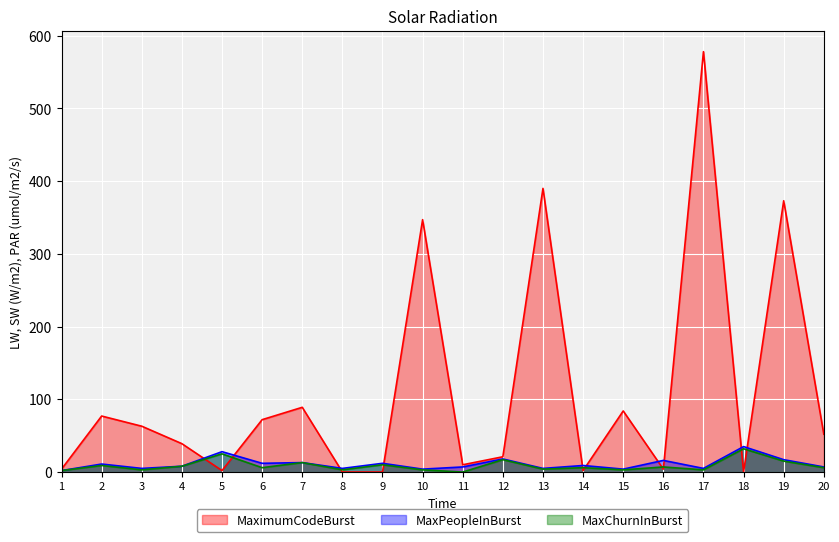

Which category has the lowest value in the MaximumCodeBurst series?

8